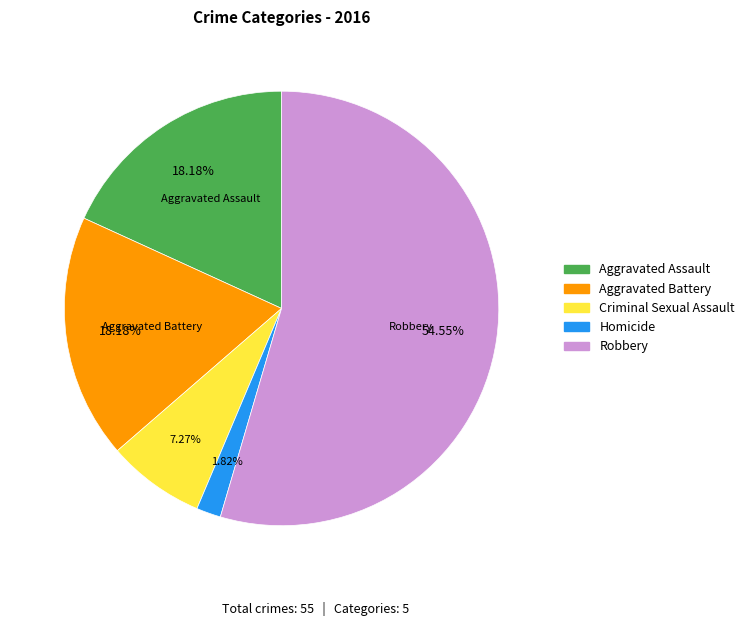

Which has a higher value, Robbery or Criminal Sexual Assault?

Robbery